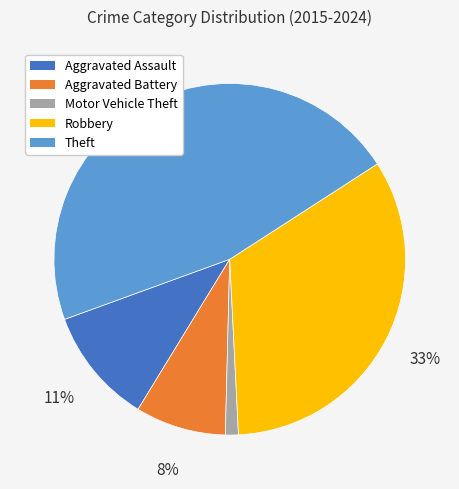

What is the largest slice in the pie chart?

Theft